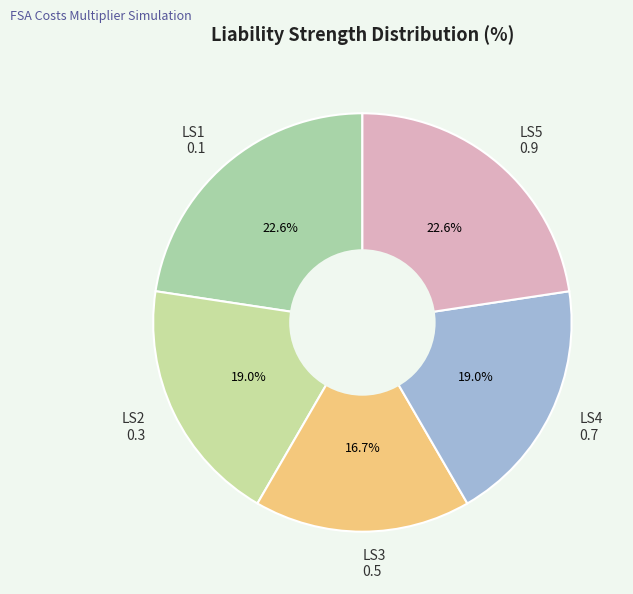

Which category has the smallest portion of the pie?

LS3 0.5